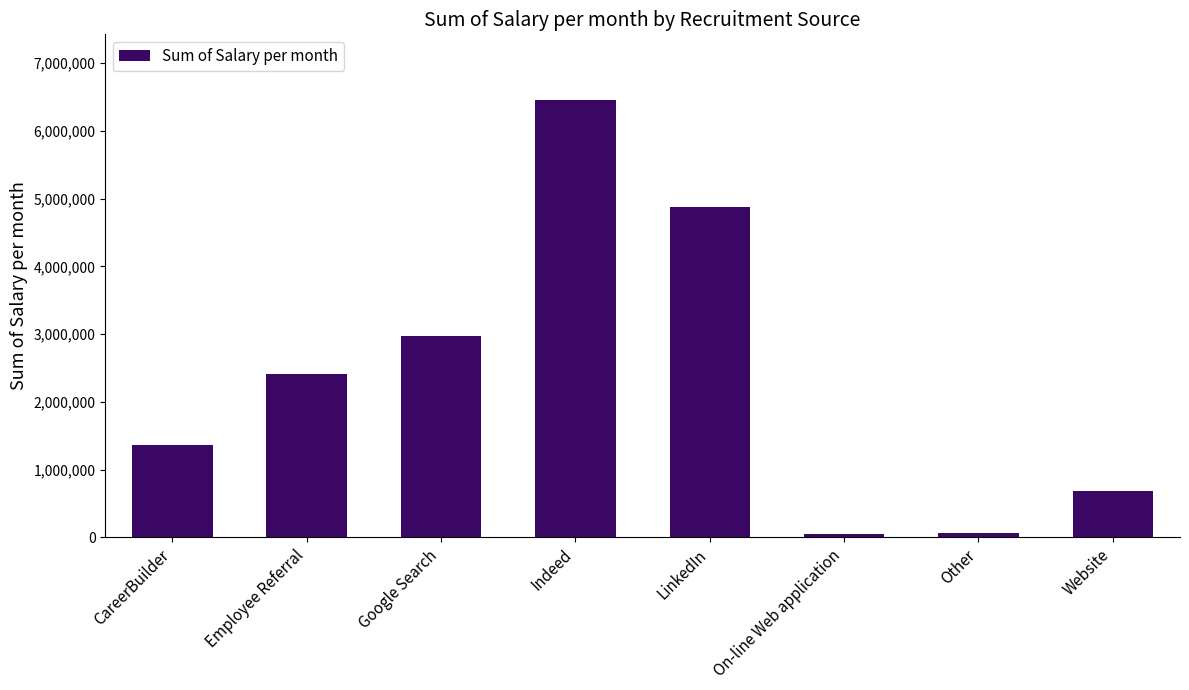

Which label corresponds to the largest value in the chart?

Indeed